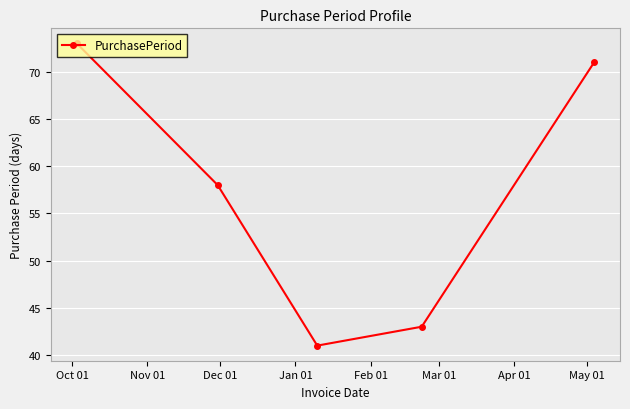

What is the minimum value shown in the chart?

41